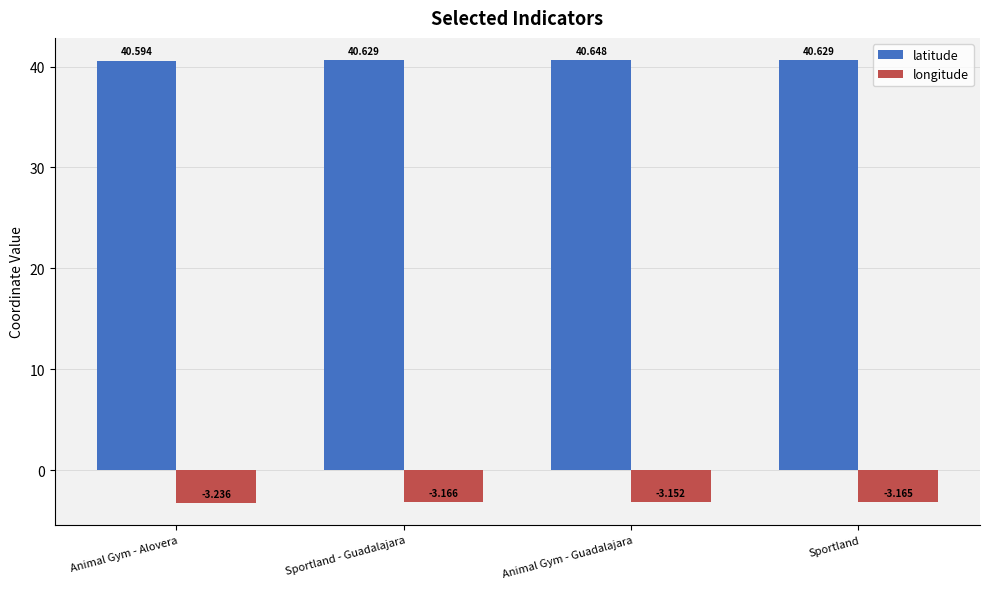

What is the total value across all series at Sportland - Guadalajara?

37.5